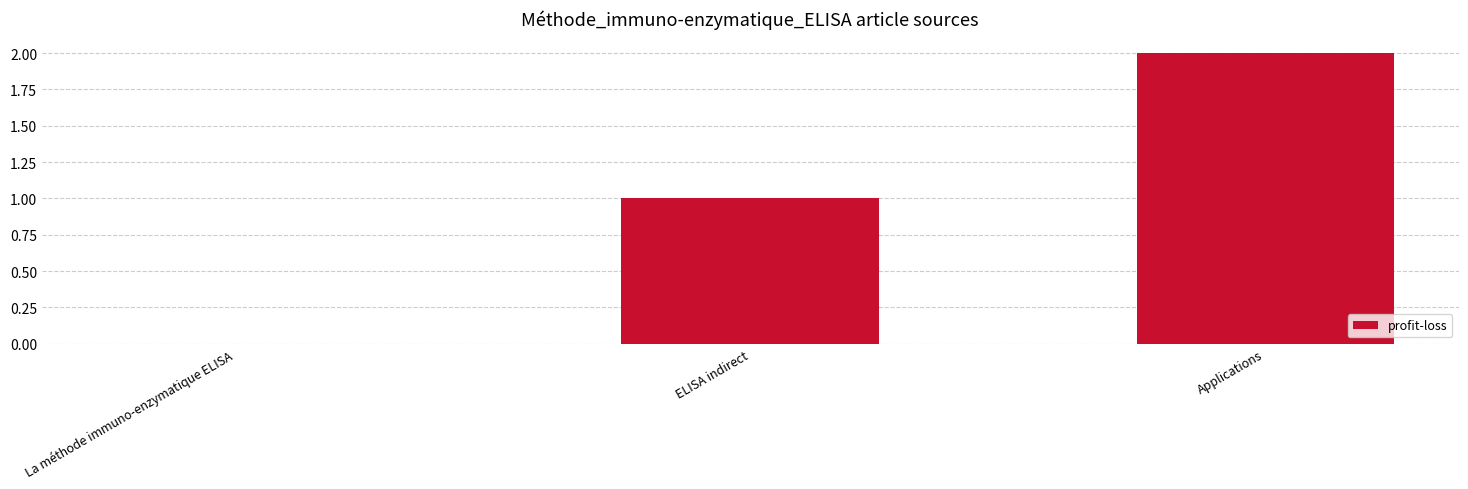

True or false: the data shows 2 at Applications.

True